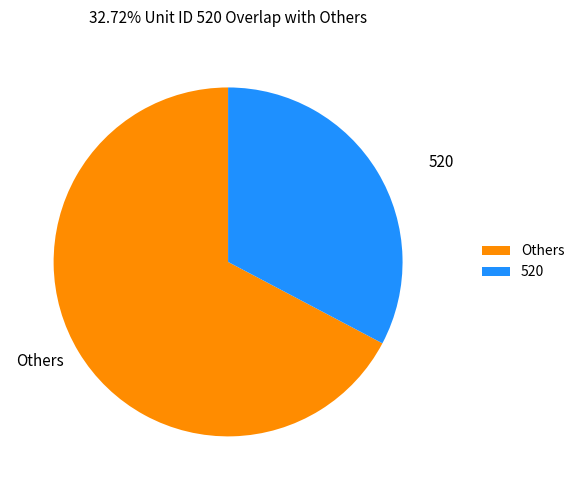

Do 520 and Others together represent more than half of the pie?

Yes